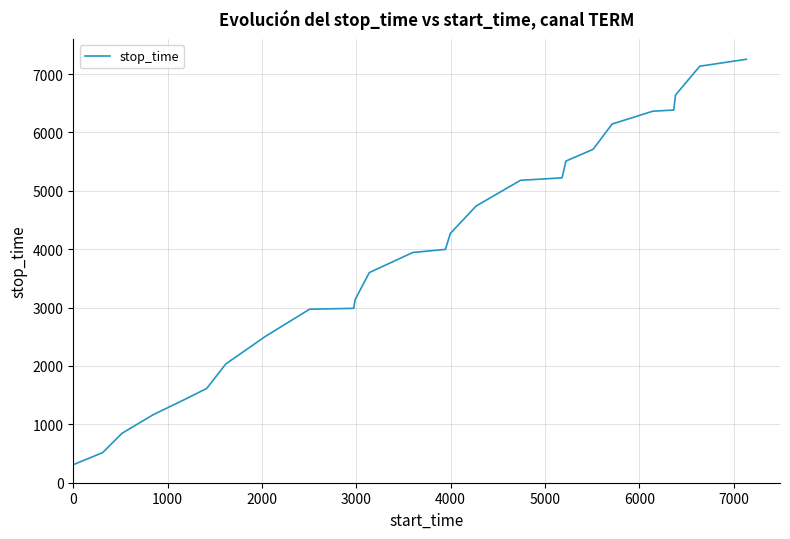

What is the minimum value shown in the chart?

310